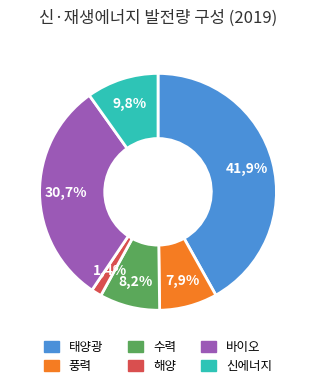

To the nearest percent, what is the difference between the largest and smallest slice percentages?

40%